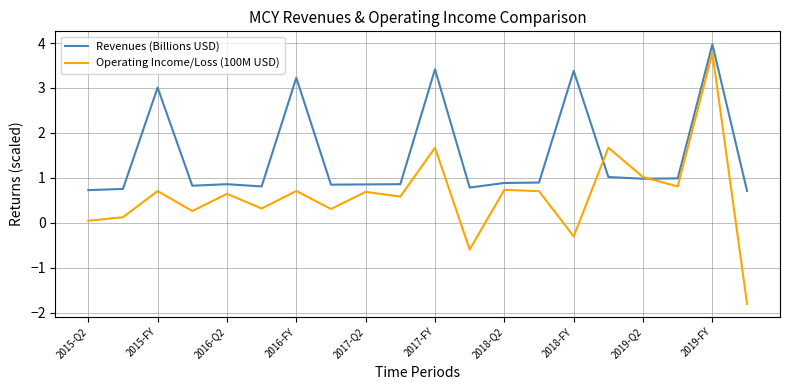

Which series has the largest total across all categories?

Revenues (Billions USD)